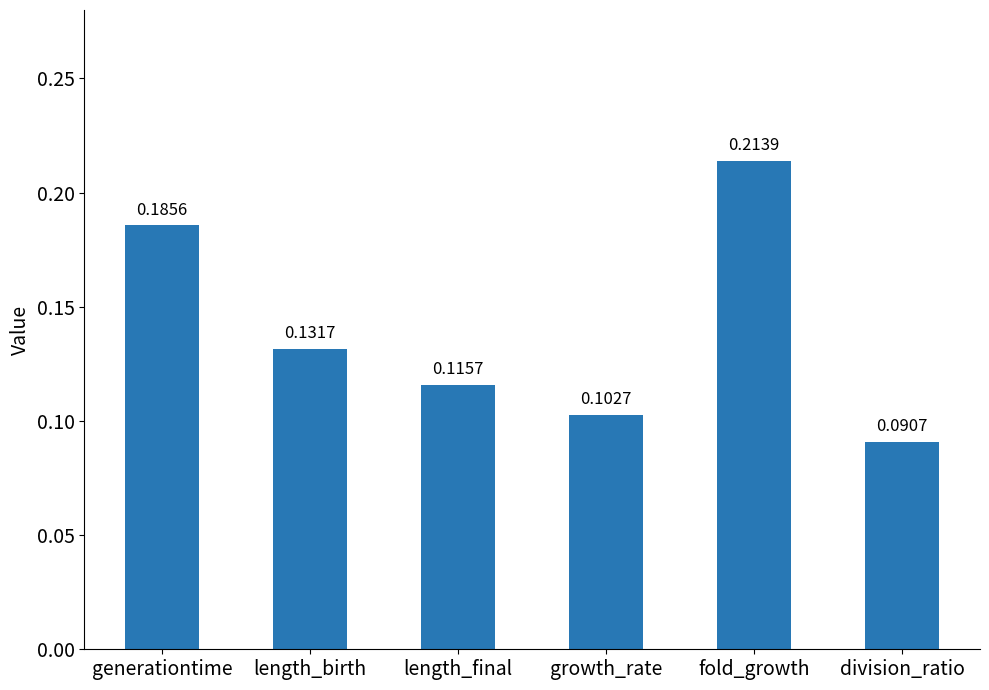

Is it true that the value at length_final is 0.0?

False